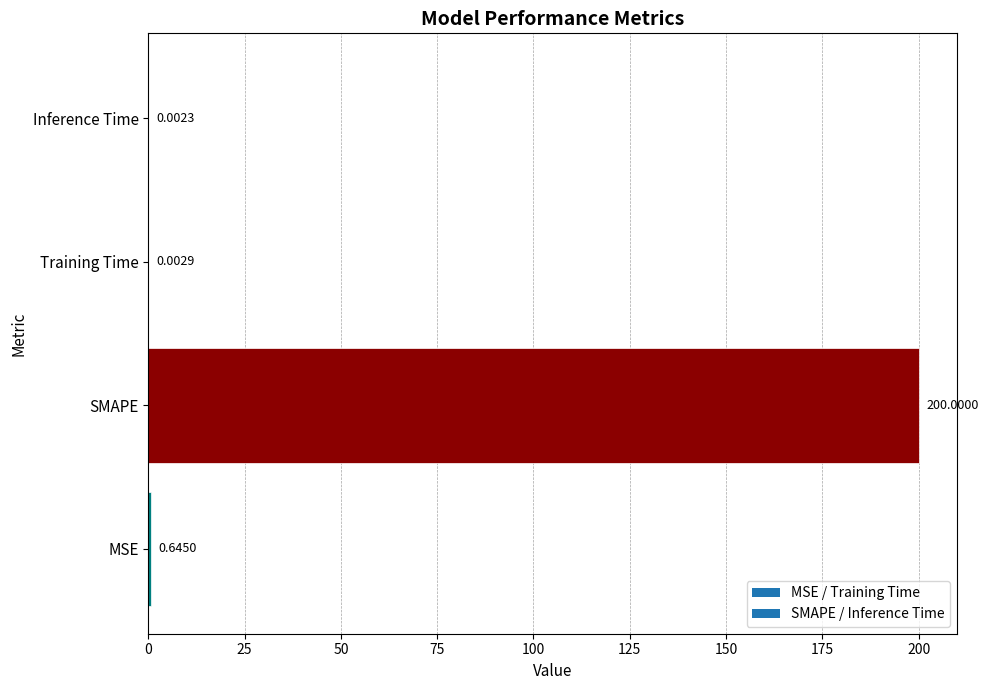

Where is the data nearest to the value 100?

MSE